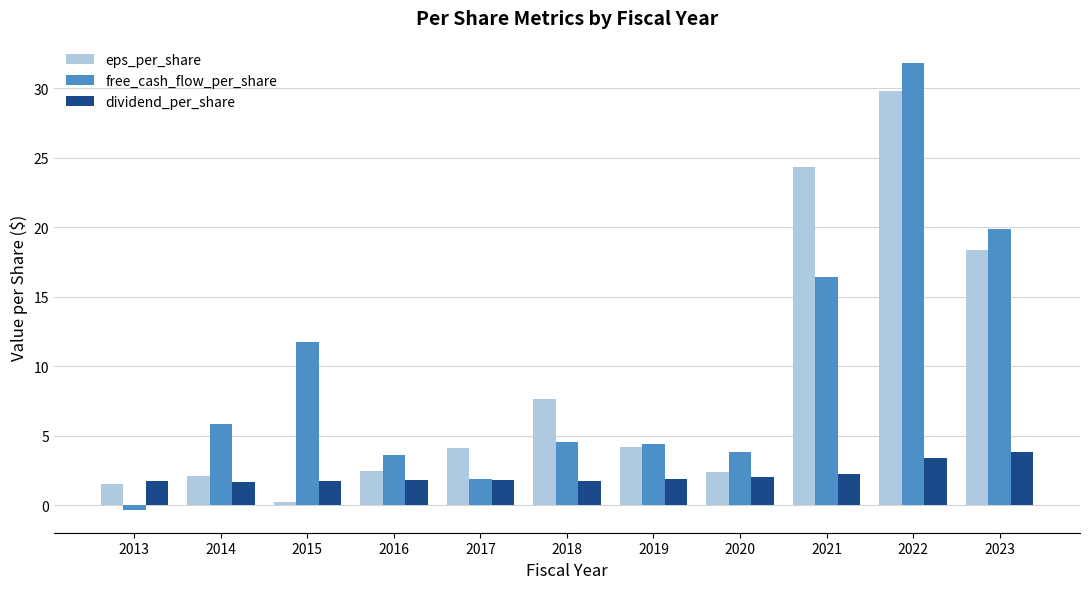

How many values in the eps_per_share series are below 4?

5